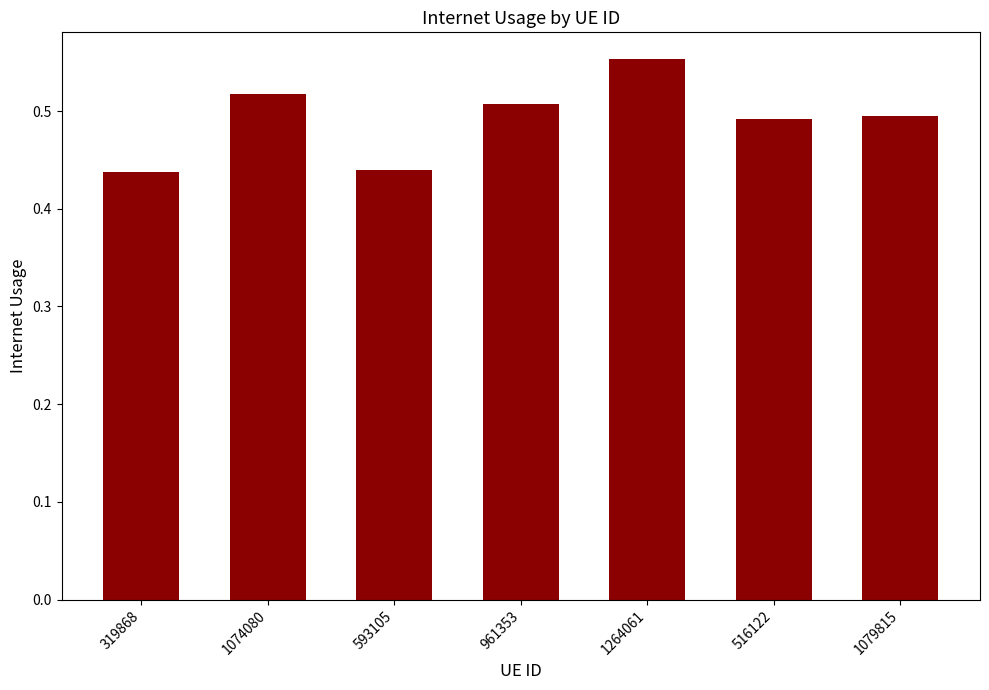

Between 961353 and 1264061, which is larger?

1264061